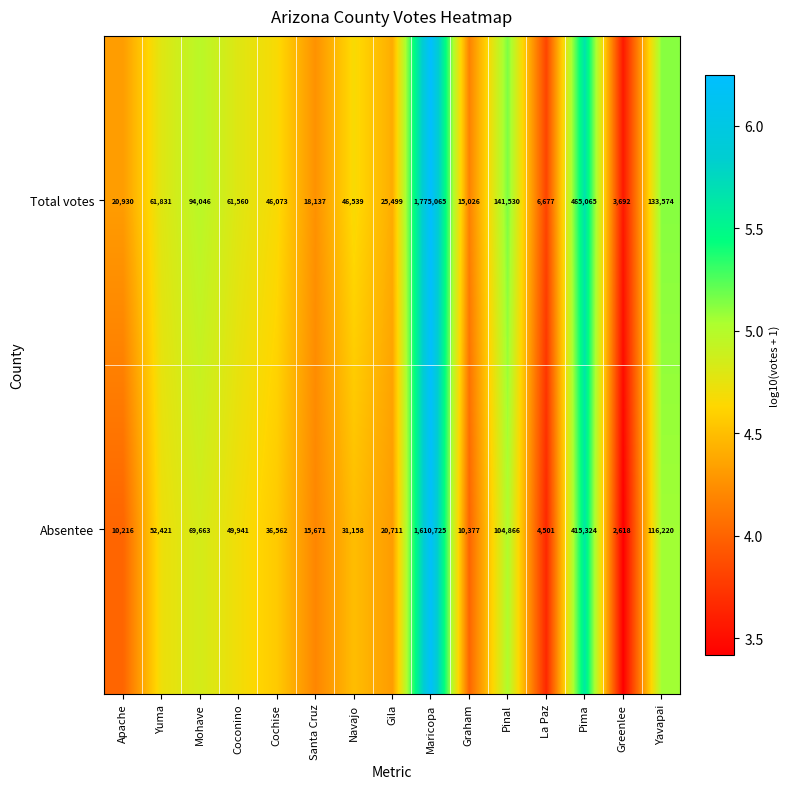

How many series are shown in this chart?

2